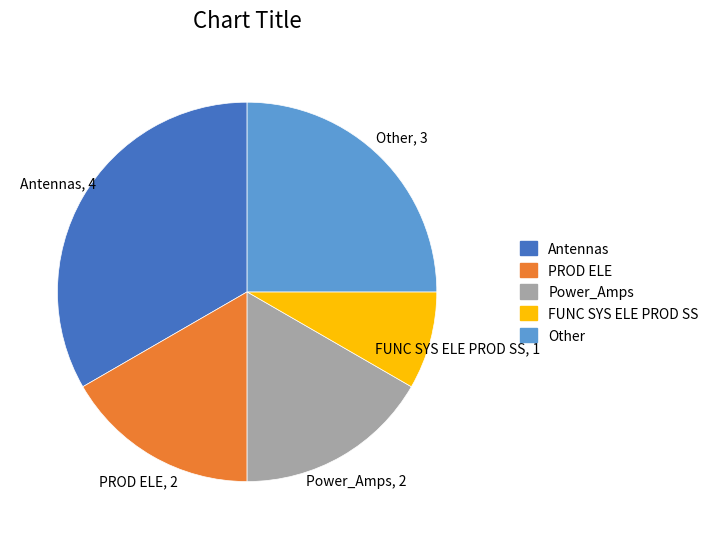

Is the sum of Antennas and FUNC SYS ELE PROD SS greater than half?

No